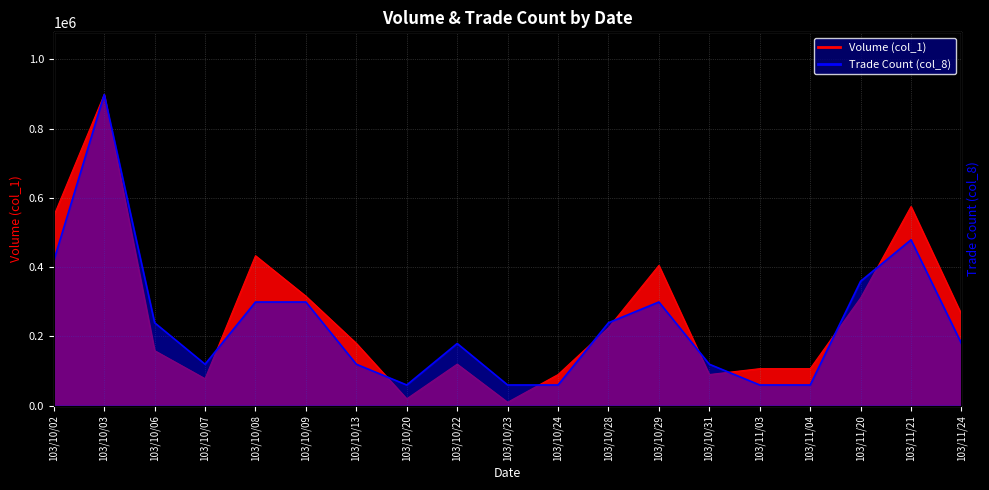

True or false: col_8 has more than 0 points higher than both neighbors.

True